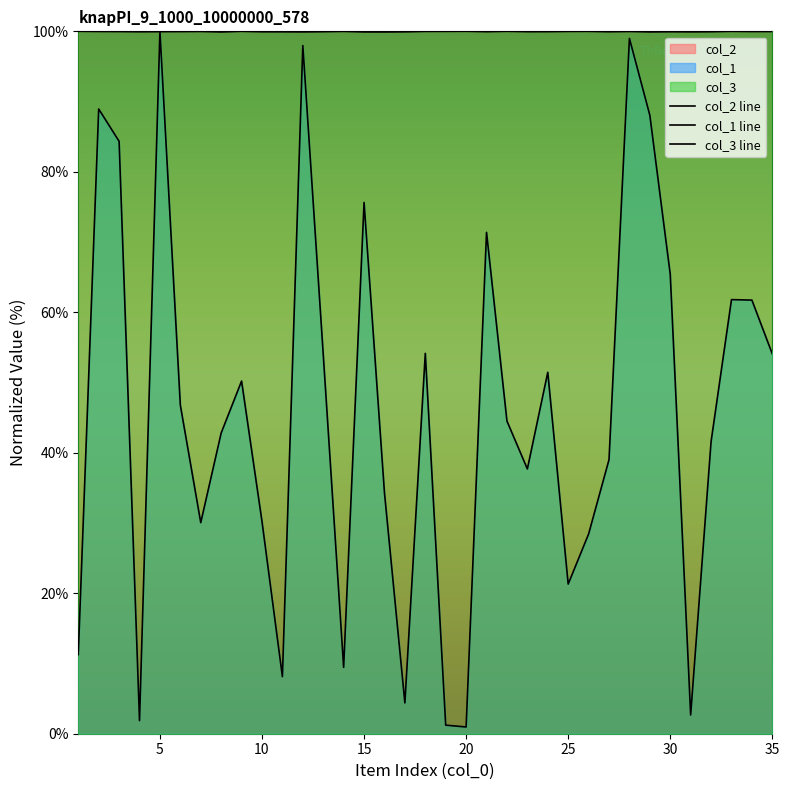

After their last crossing, which series has the higher values: col_2 line or col_1 line?

col_2 line